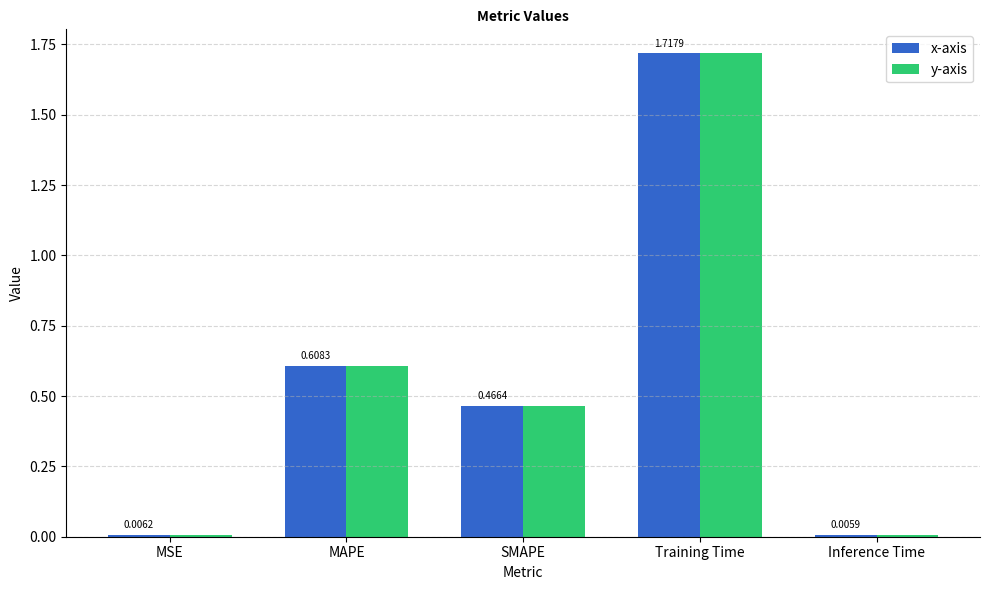

Is the value of y-axis at MSE greater than the value of x-axis at SMAPE?

No